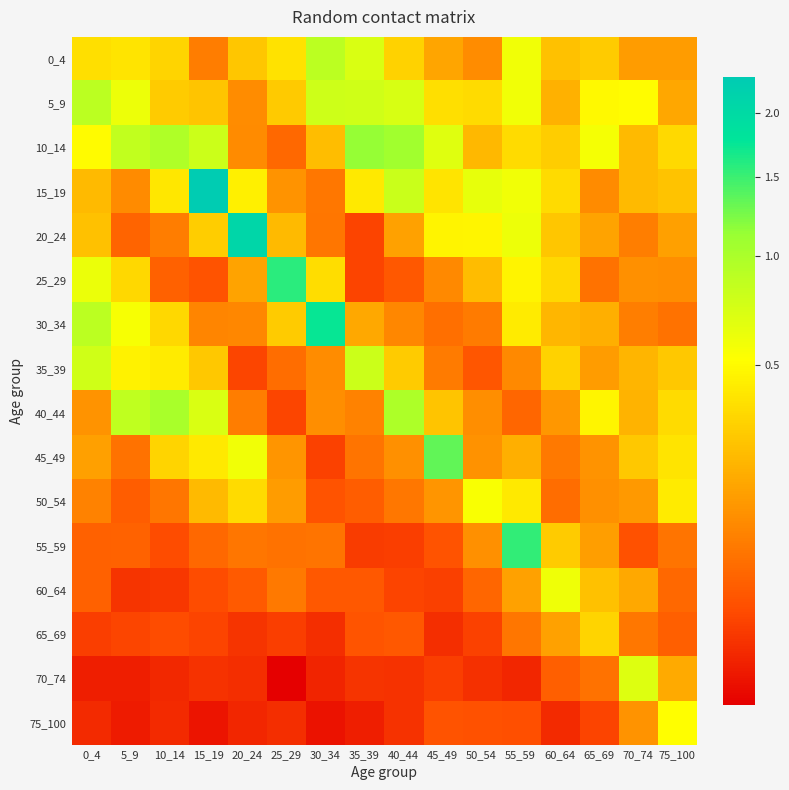

Which series has the largest range (max minus min)?

15_19